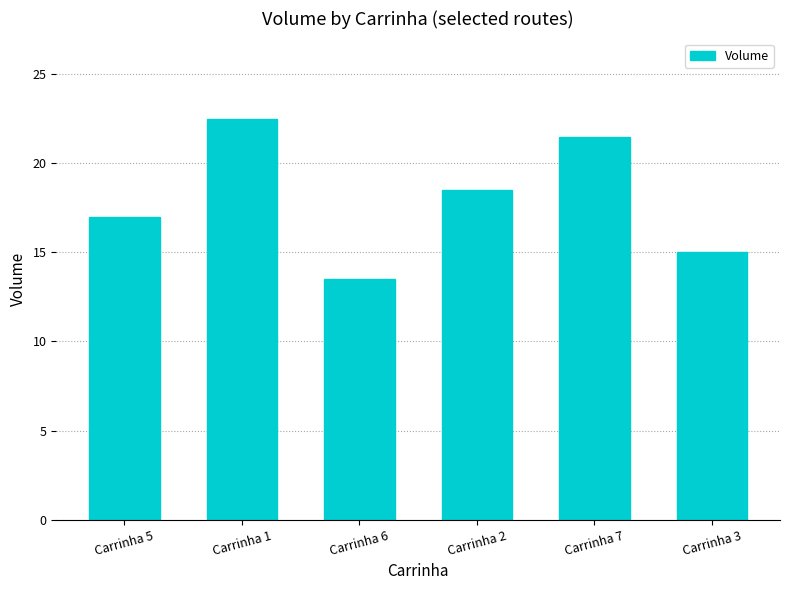

Reading left to right, what are all the values shown in this chart?

Carrinha 5=17.0	Carrinha 1=22.5	Carrinha 6=13.5	Carrinha 2=18.5	Carrinha 7=21.5	Carrinha 3=15.0